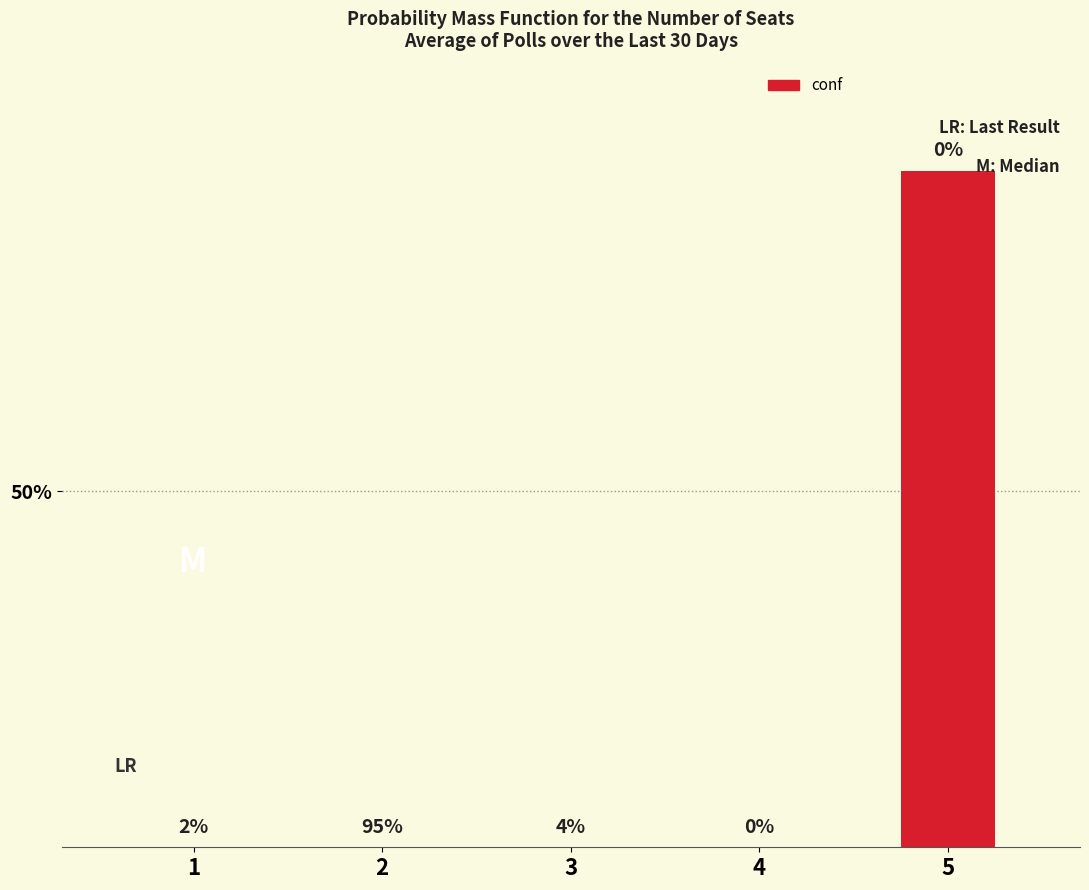

The value at 5 is 23. True or false?

False